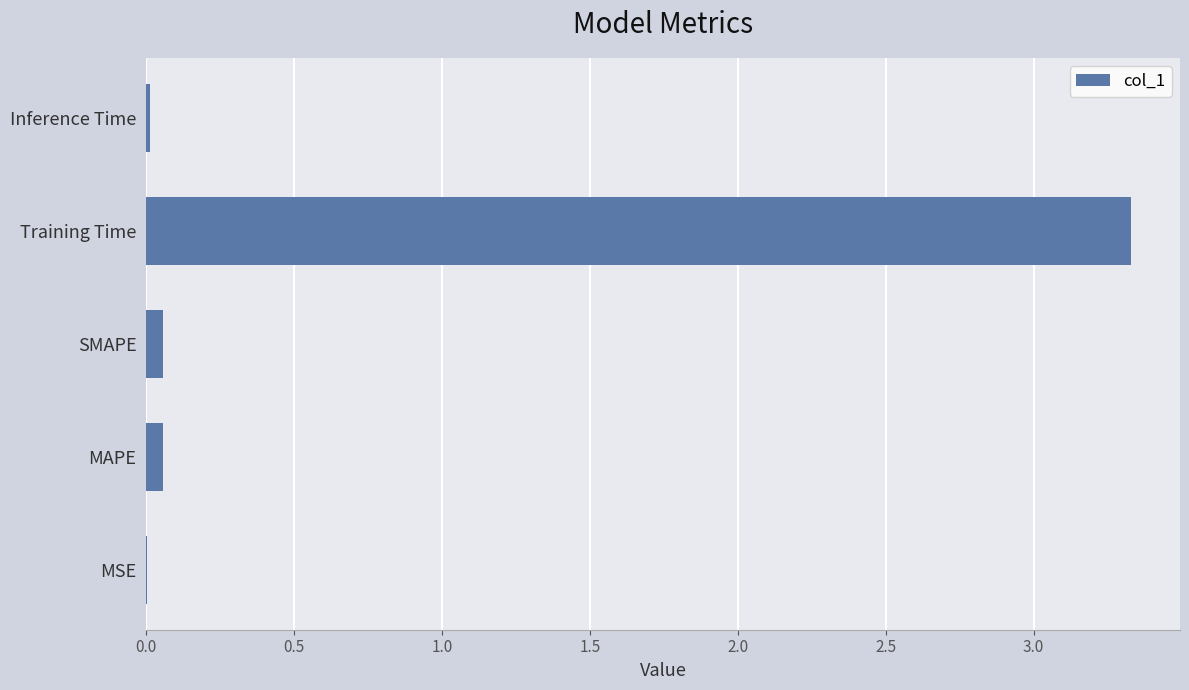

True or false: the data shows 0.0 at Inference Time.

True